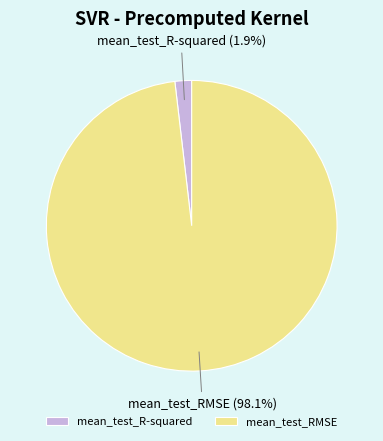

What portion of the pie excludes mean_test_R-squared?

98.1%